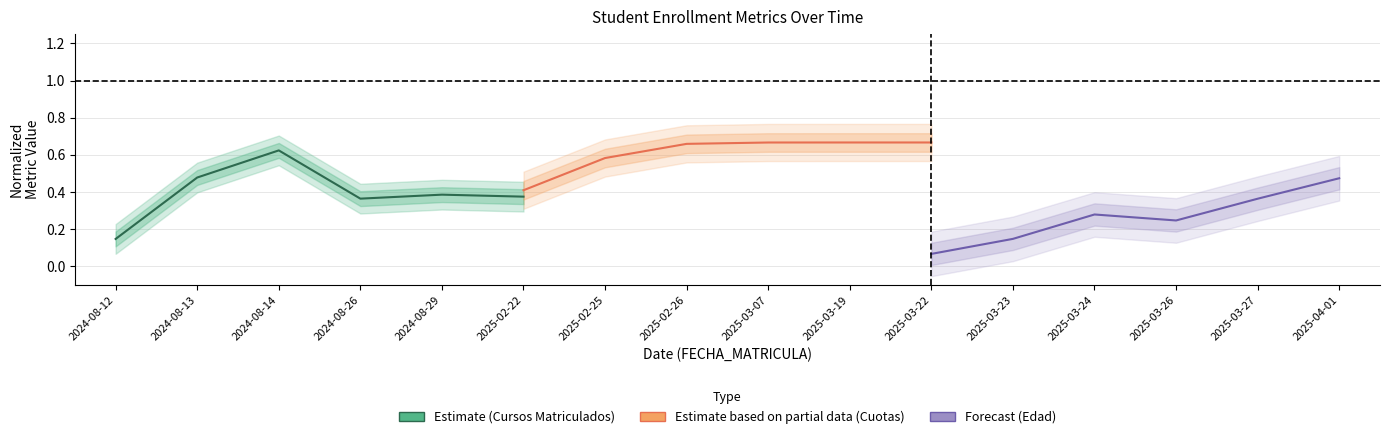

What is the label of the 1st point from the left?

2024-08-12